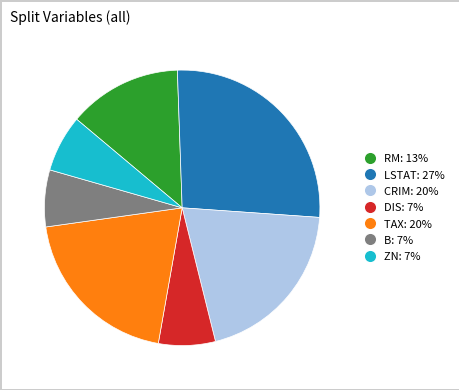

Combined, do B and TAX account for over 50%?

No